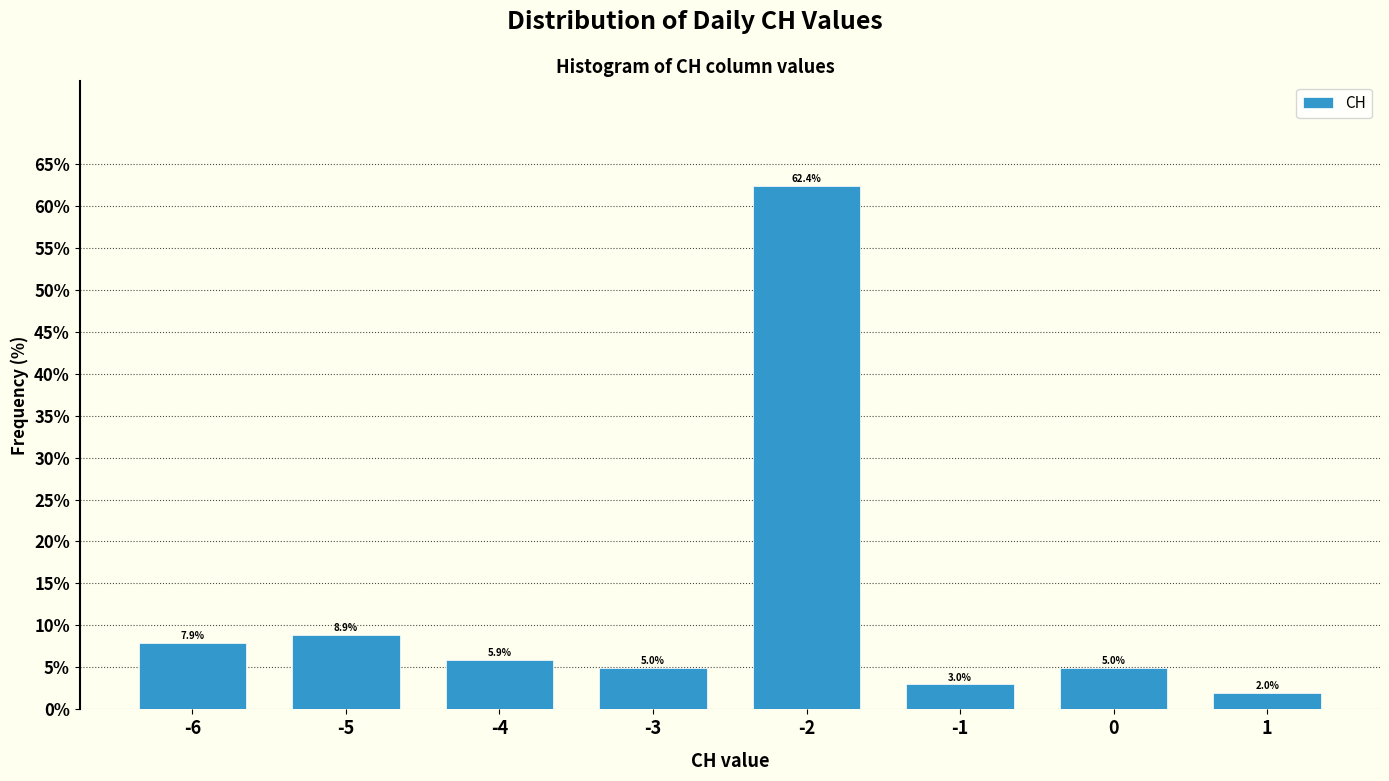

Reading left to right, list every bar in this chart as the range it spans on the x-axis followed by its height.

-6.5 to -5.5: 7.9
-5.5 to -4.5: 8.9
-4.5 to -3.5: 5.9
-3.5 to -2.5: 5.0
-2.5 to -1.5: 62.4
-1.5 to -0.5: 3.0
-0.5 to 0.5: 5.0
0.5 to 1.5: 2.0